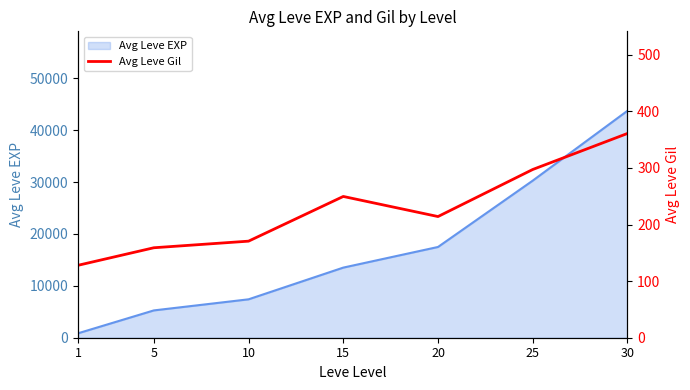

The value of Avg Leve EXP at 15 is 13510.0. True or false?

True